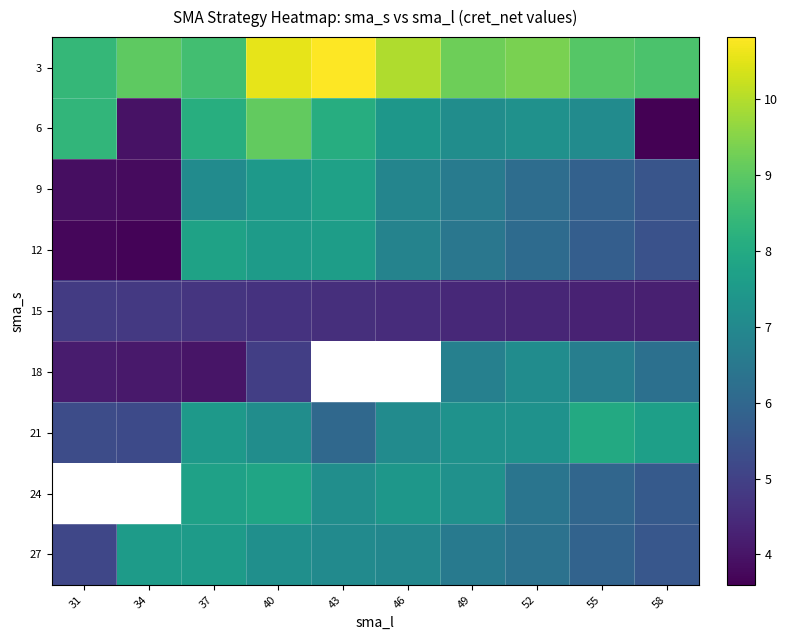

At how many categories does at least one series exceed 9?

6